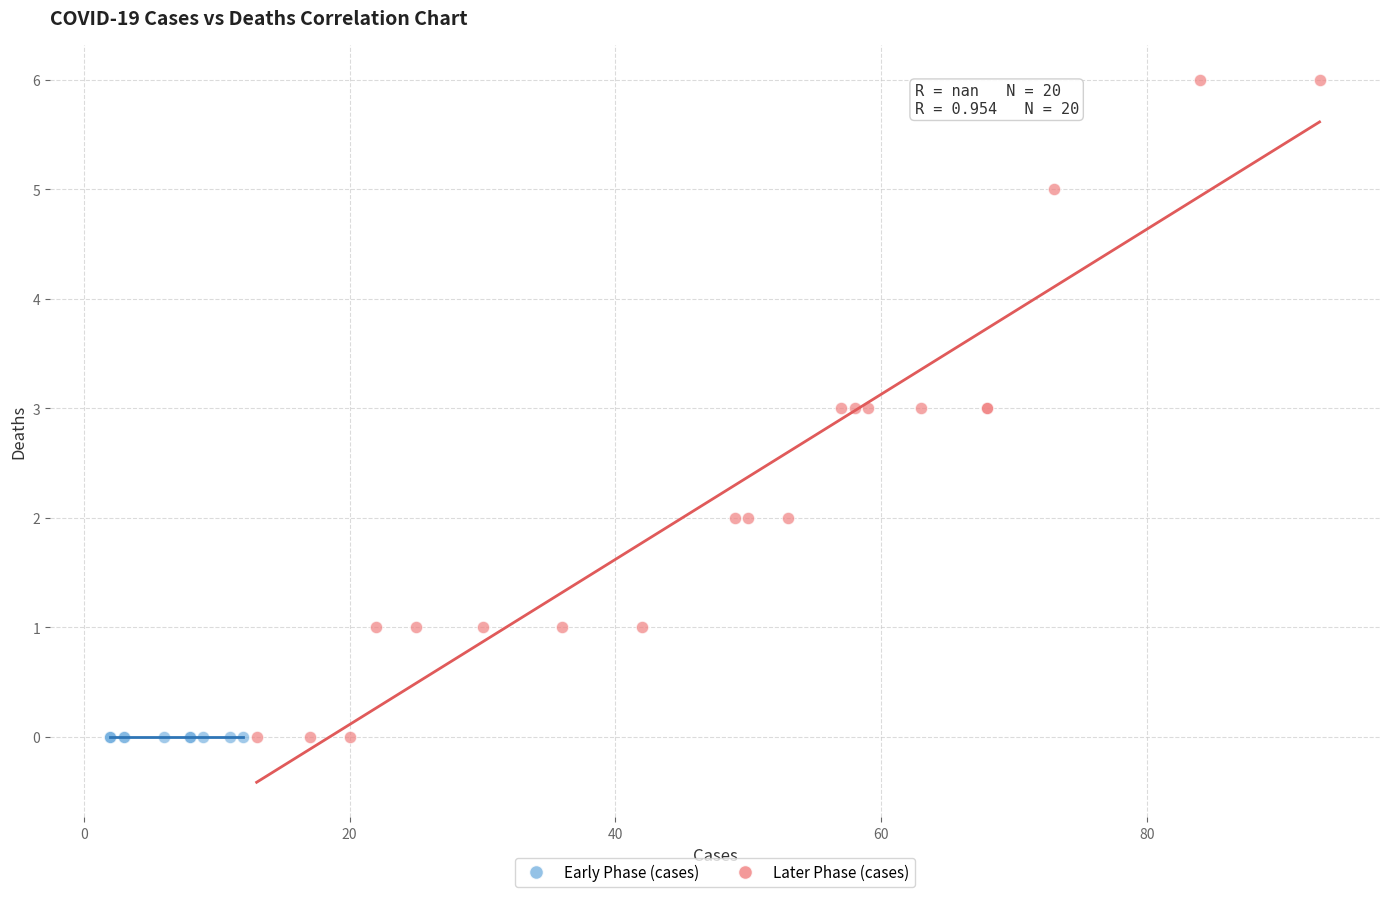

What are all the series names shown in the legend?

Early Phase (cases), Later Phase (cases)